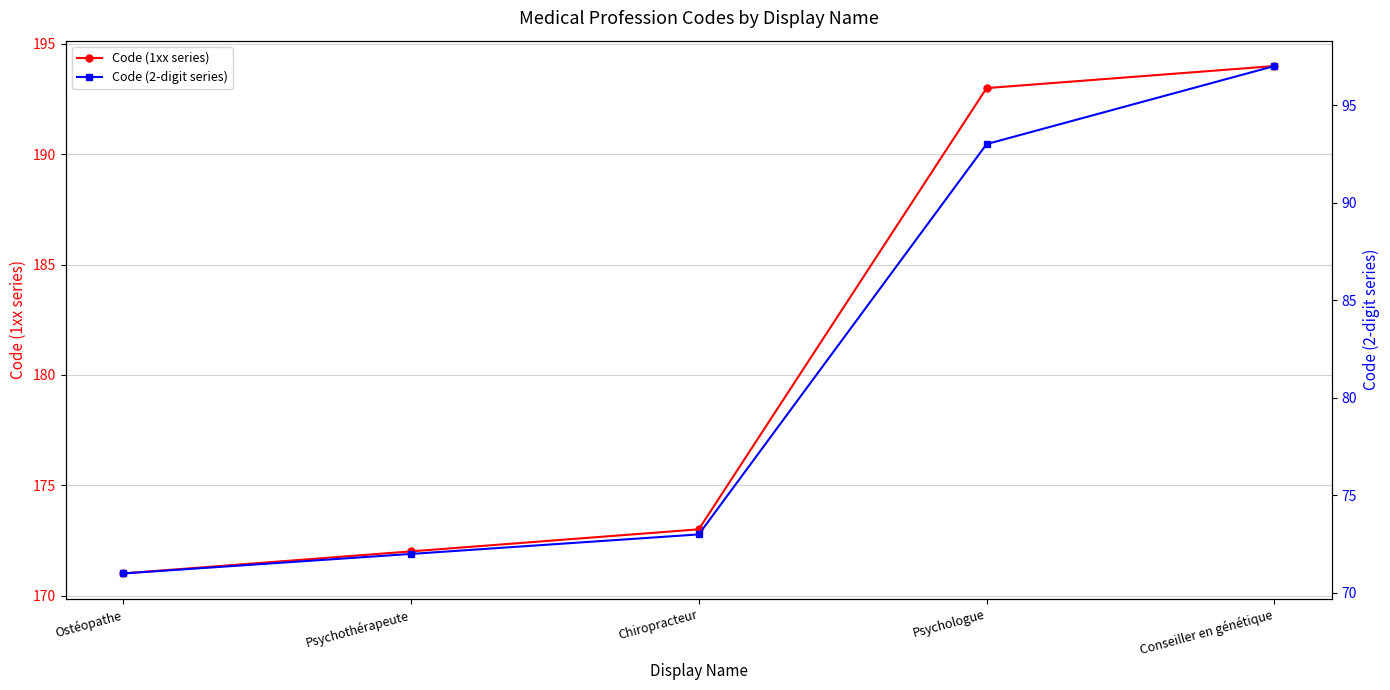

Reading right to left, list all the values displayed in this chart.

Code (1xx series): 194	193	173	172	171
Code (2-digit series): 97	93	73	72	71